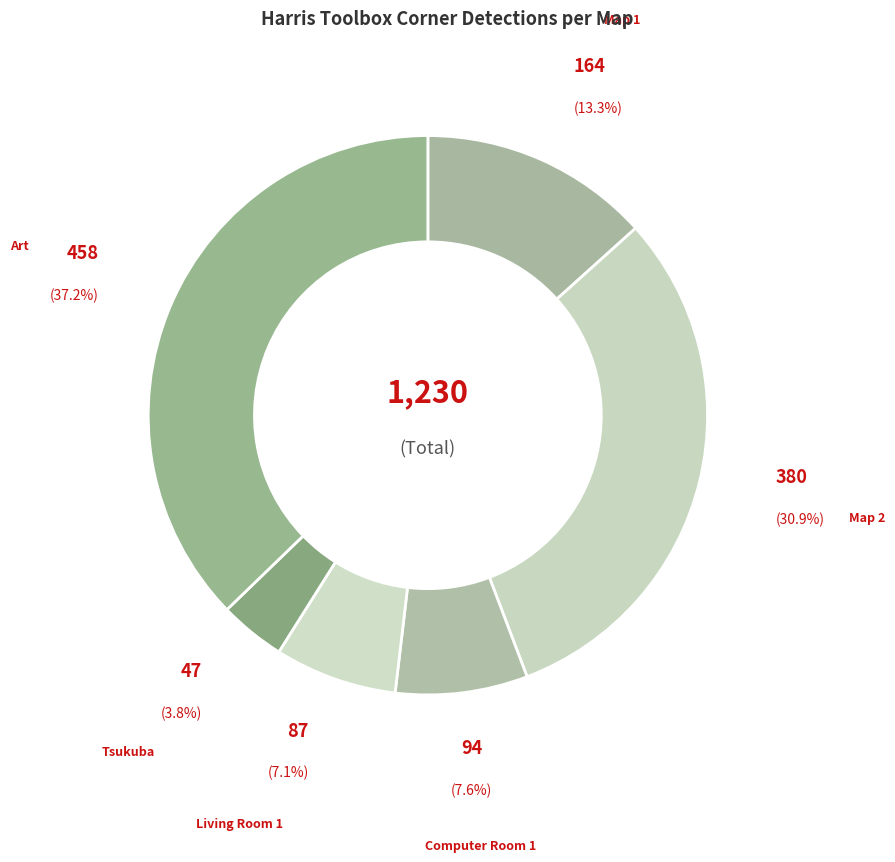

Count the number of slices in the pie.

6